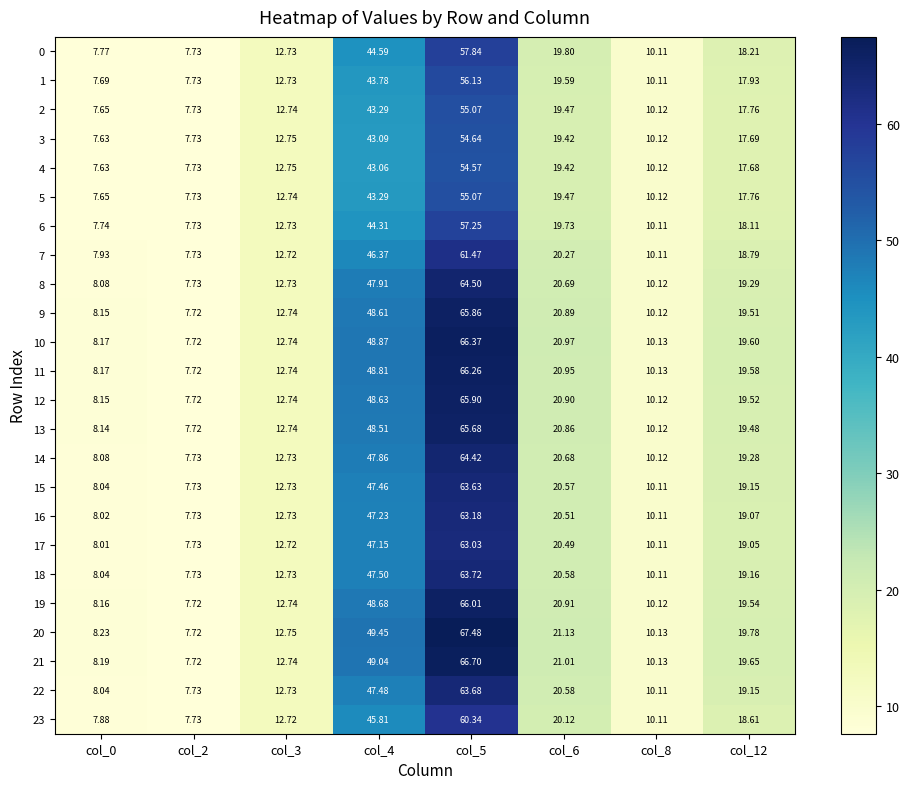

Is the value of 1 at col_6 greater than the value of 4 at col_6?

Yes